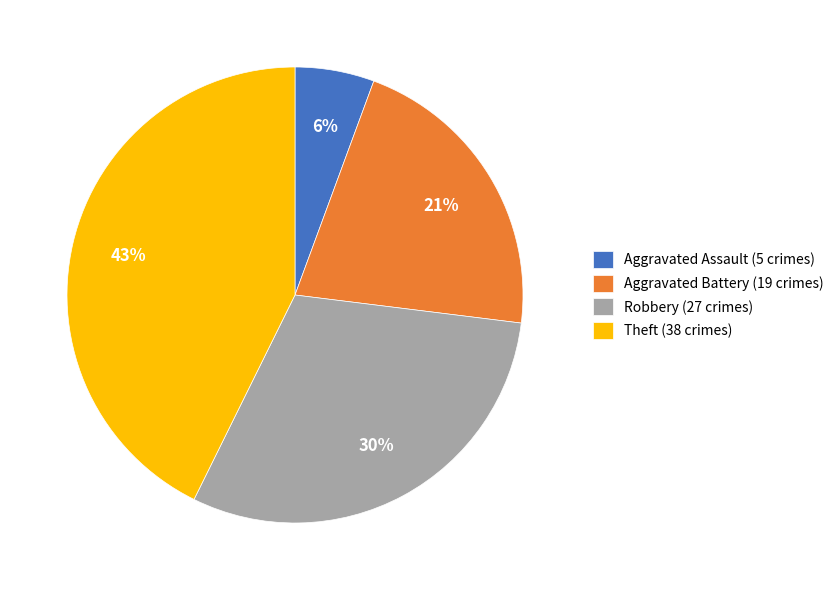

How many segments does this pie chart have?

4